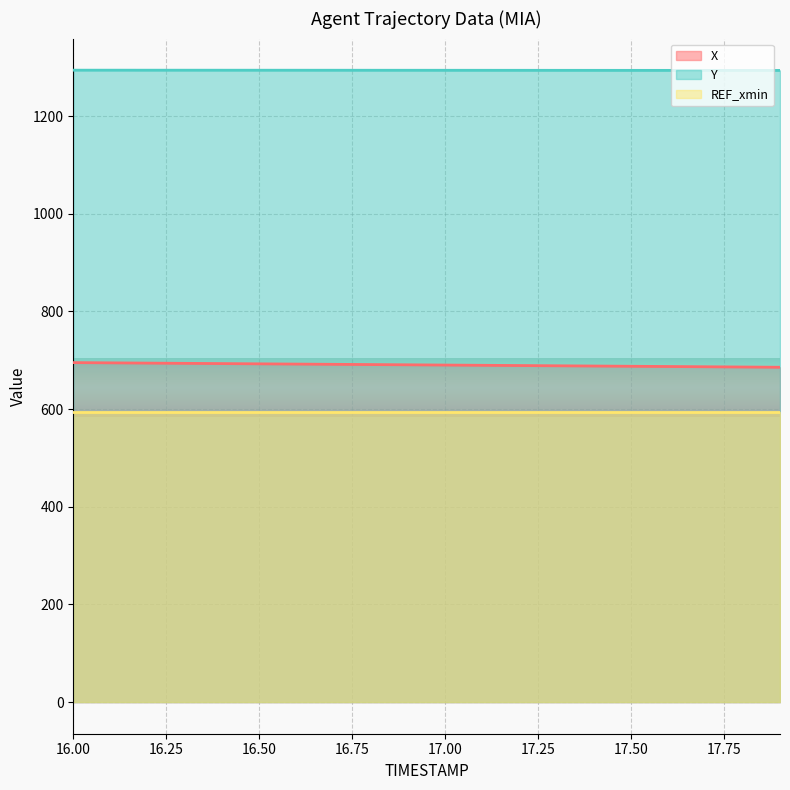

How many values in the X series are below 690?

9